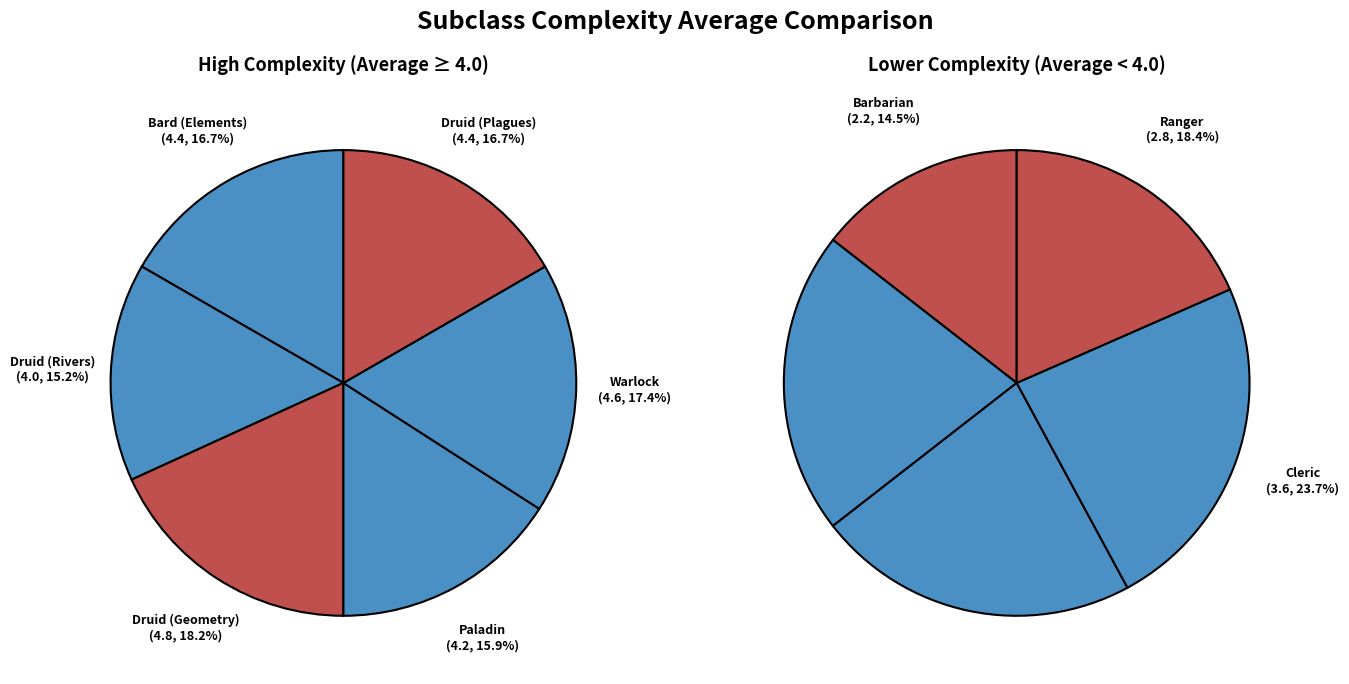

Is it true that Ranger is 1% of the pie?

False